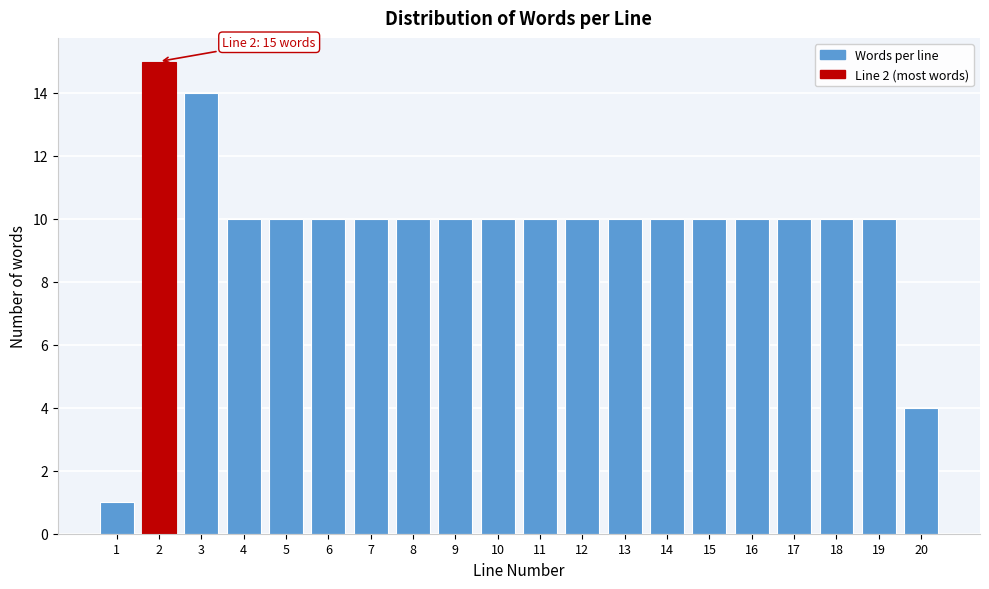

Reading left to right, list all the values displayed in this chart.

1	15	14	10	10	10	10	10	10	10	10	10	10	10	10	10	10	10	10	4